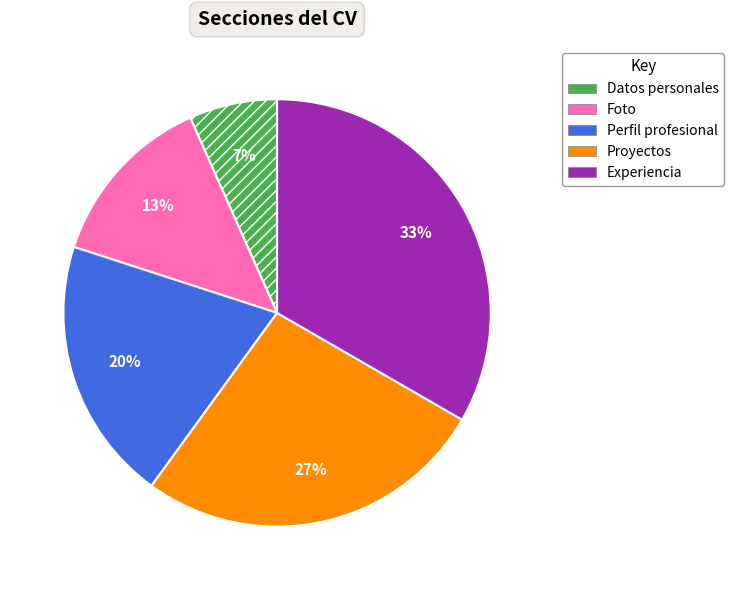

Is the sum of Proyectos and Foto greater than half?

No